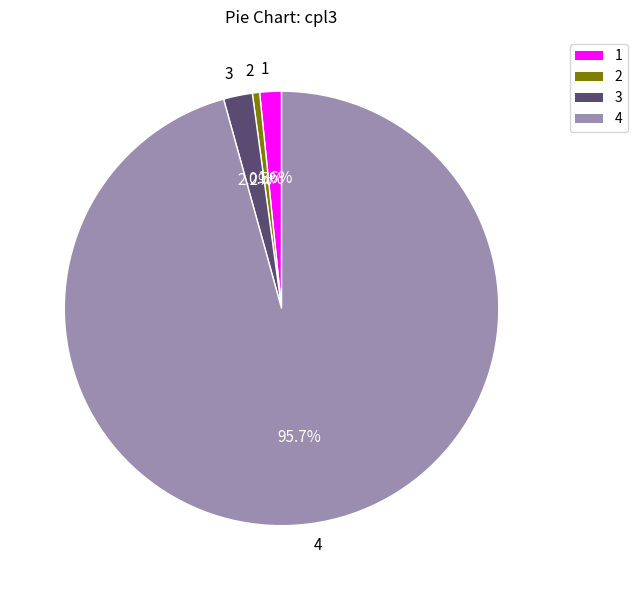

Which slice is the largest?

4